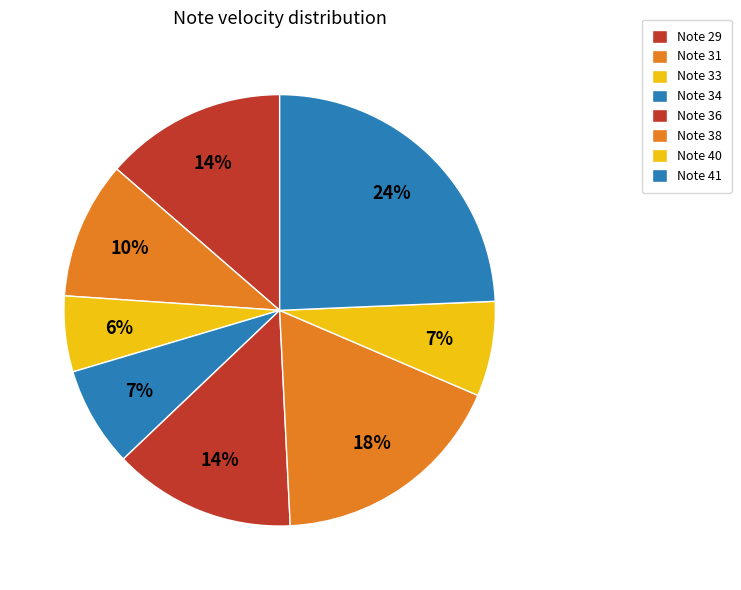

Which category has the biggest portion of the pie?

29